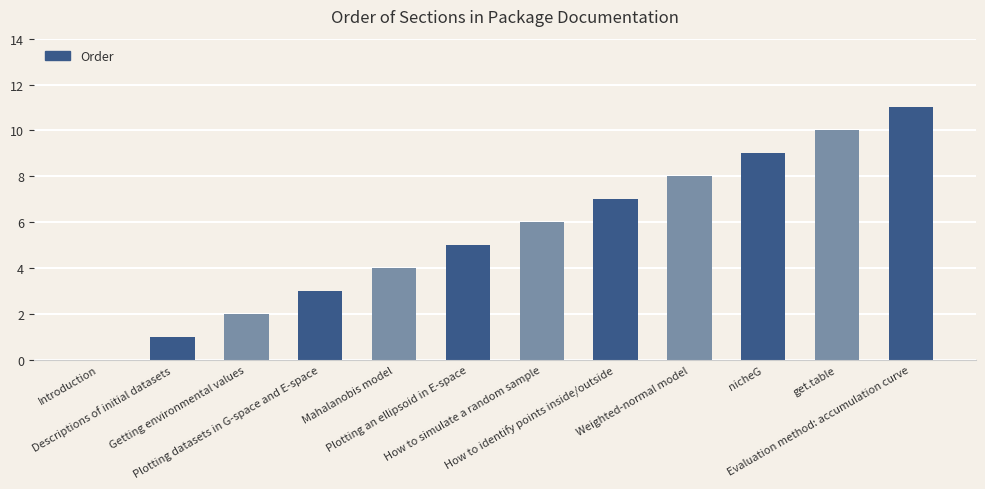

What is the sum of all values?

66